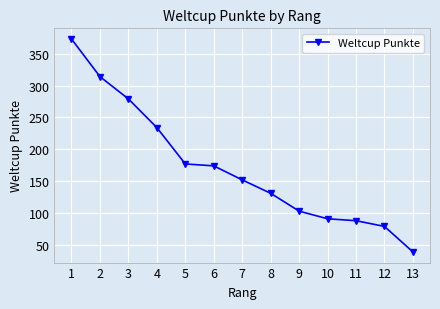

What is the change in value from 2 to 4?

-80